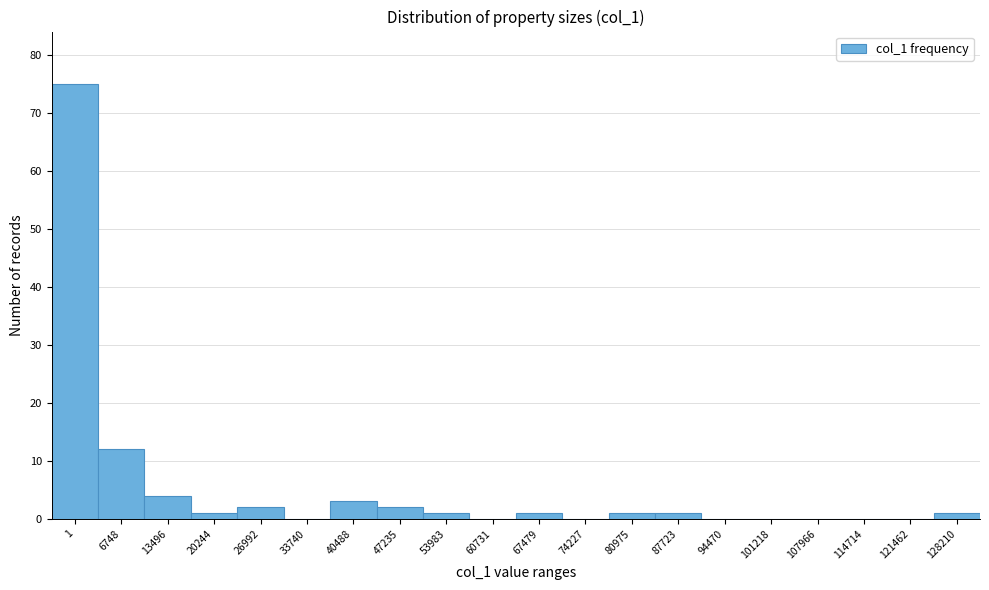

Reading left to right, what are all the values shown in this chart?

1=75	6748=12	13496=4	20244=1	26992=2	33740=0	40488=3	47235=2	53983=1	60731=0	67479=1	74227=0	80975=1	87723=1	94470=0	101218=0	107966=0	114714=0	121462=0	128210=1